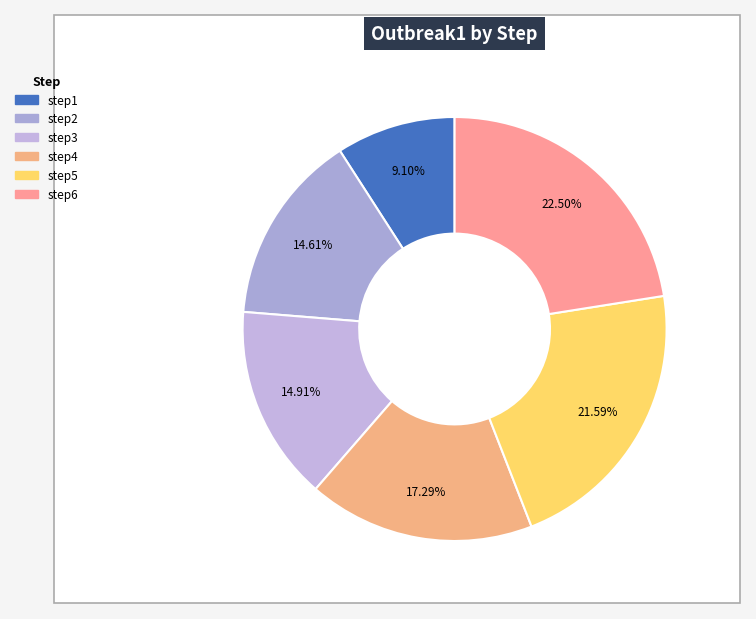

How many segments does this pie chart have?

6